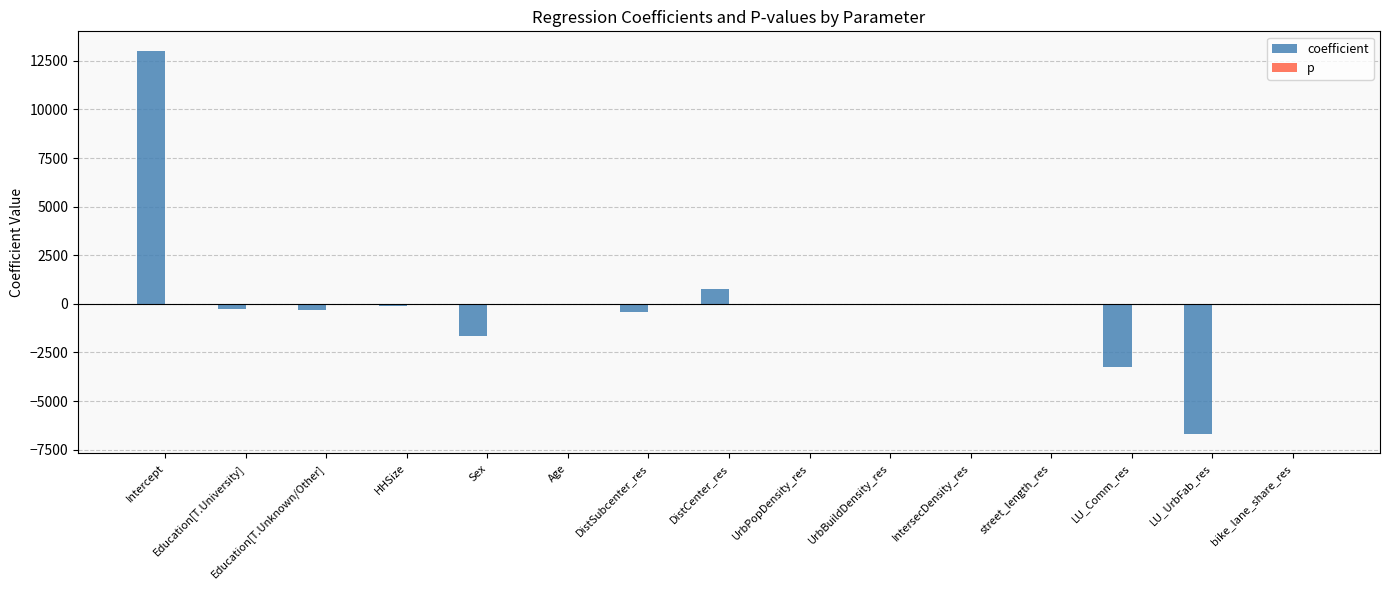

What is the maximum value for coefficient?

13032.7